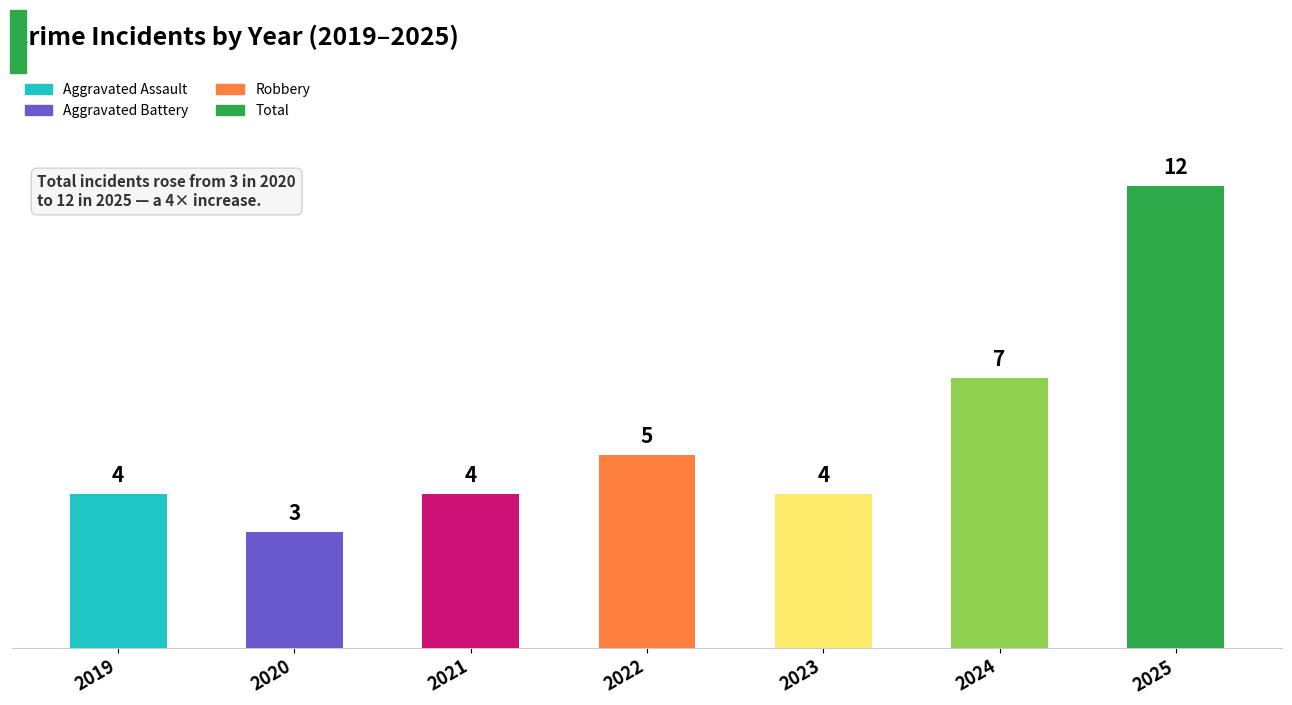

What is the smallest value displayed?

3